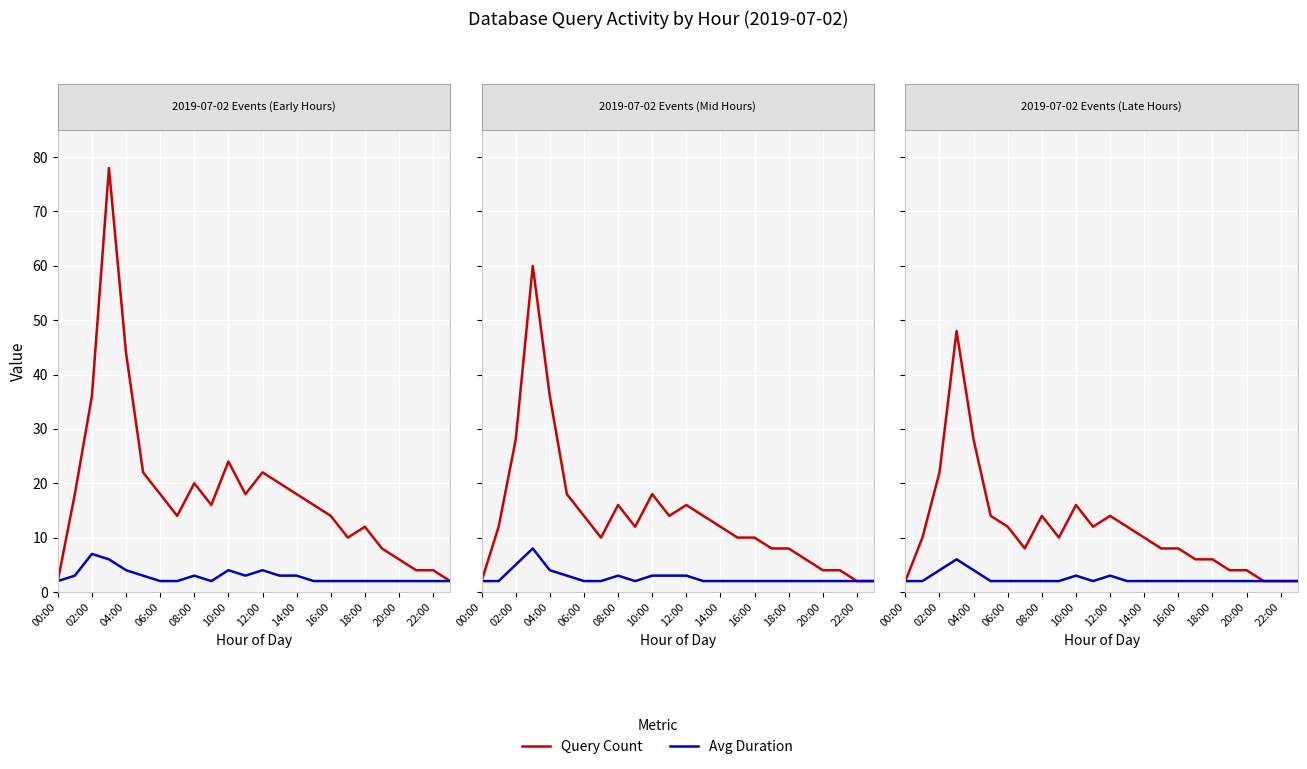

True or false: Query Count and Avg Duration intersect in this chart.

False